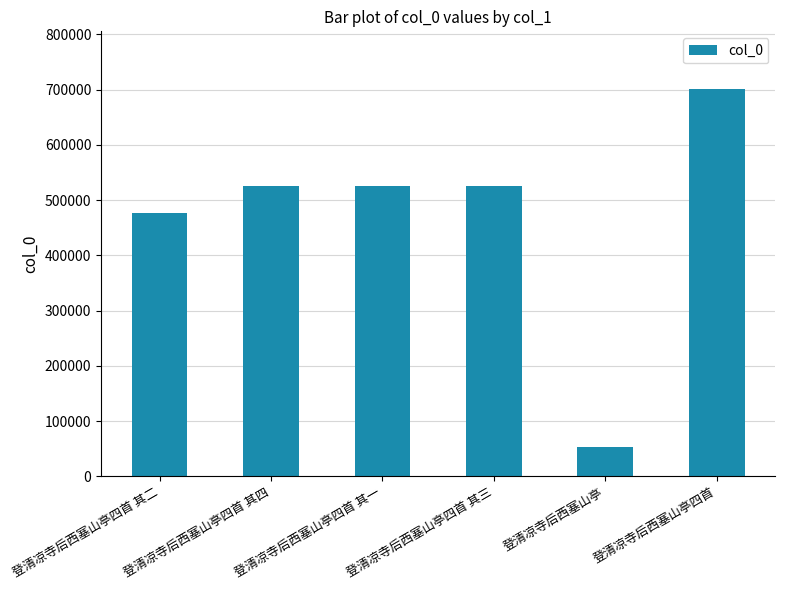

What is the label of the 2nd bar from the left?

登清凉寺后西塞山亭四首 其四